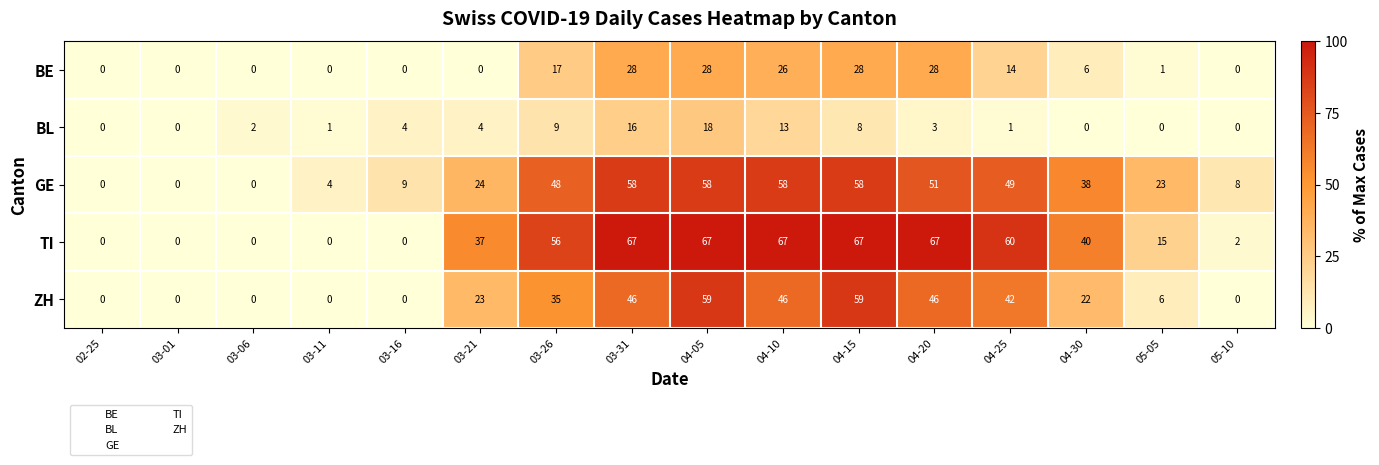

At which label does TI first exceed 40?

03-26